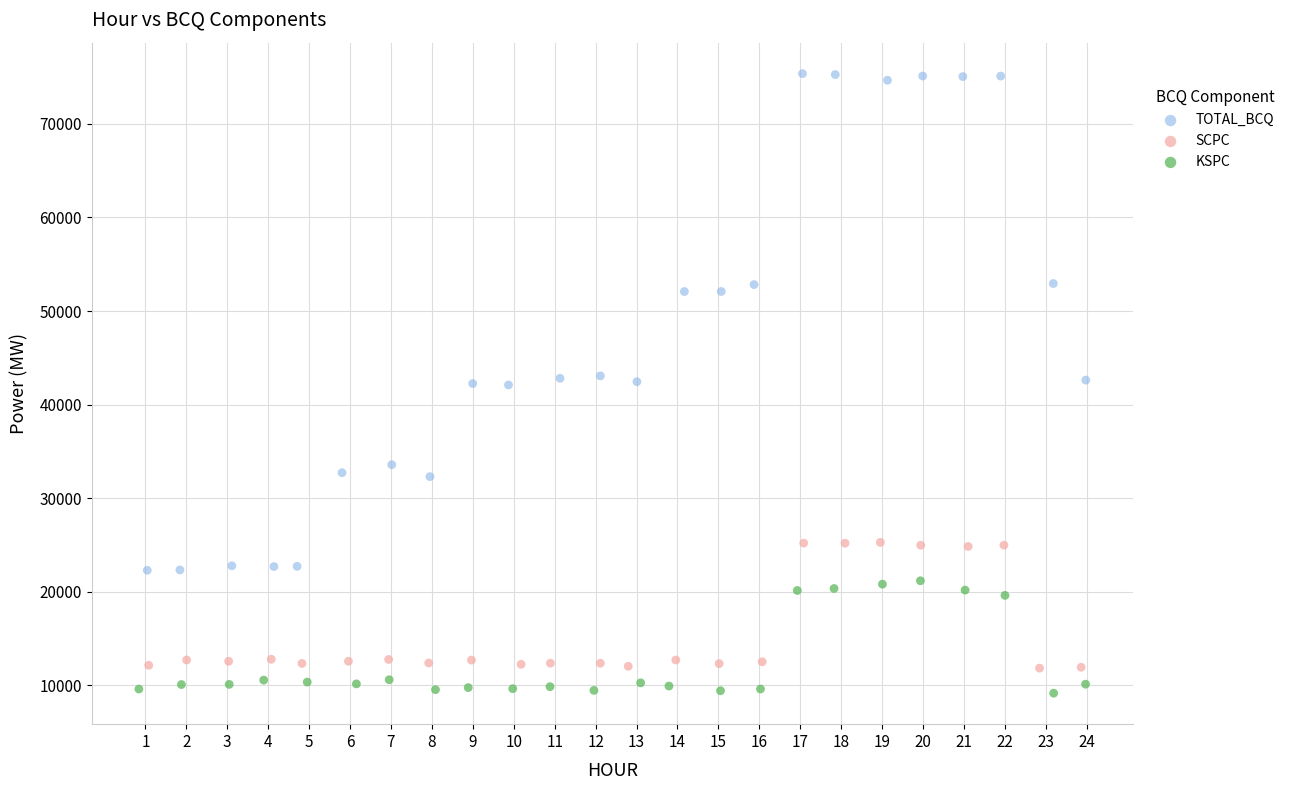

Which series contains the highest Y value?

TOTAL_BCQ